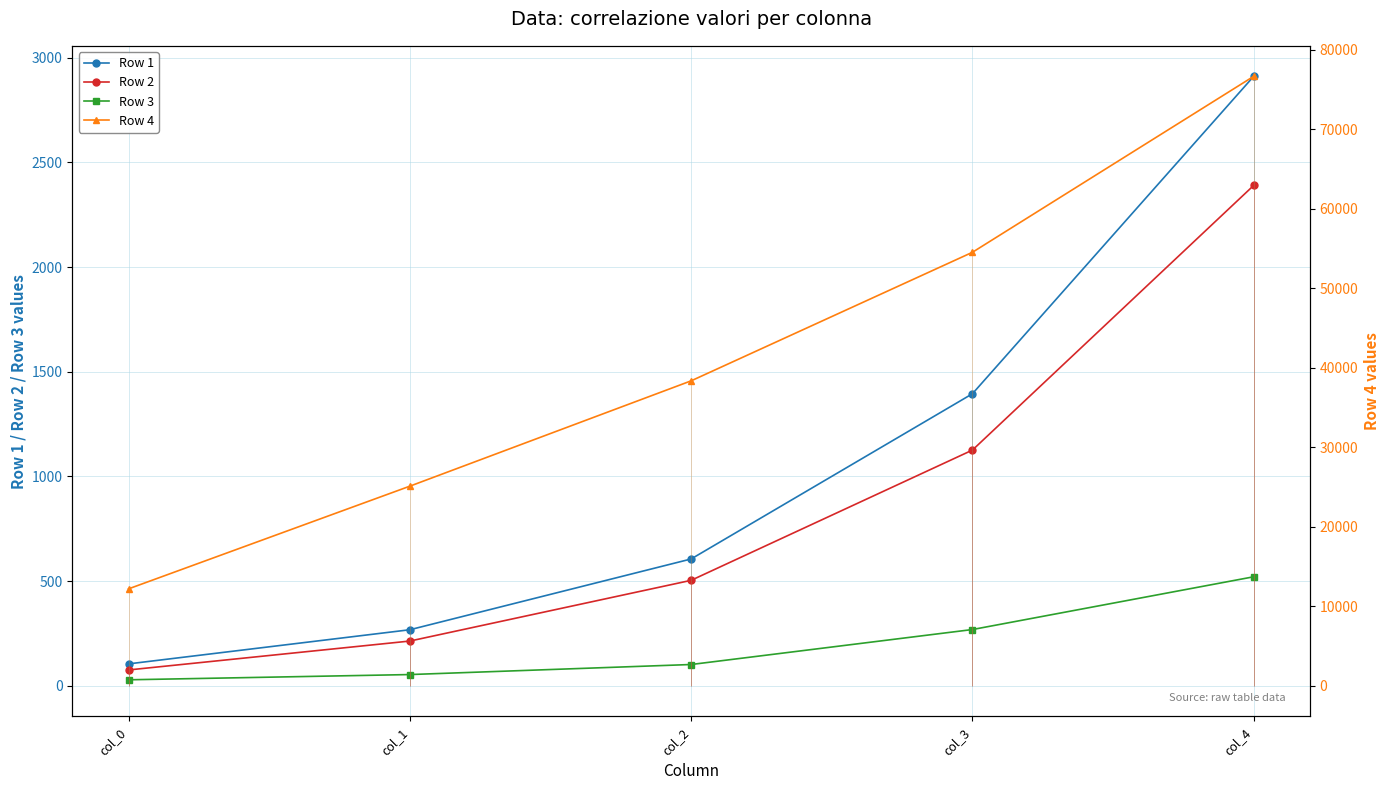

At which label is Row 4 closest to 44422?

col_2